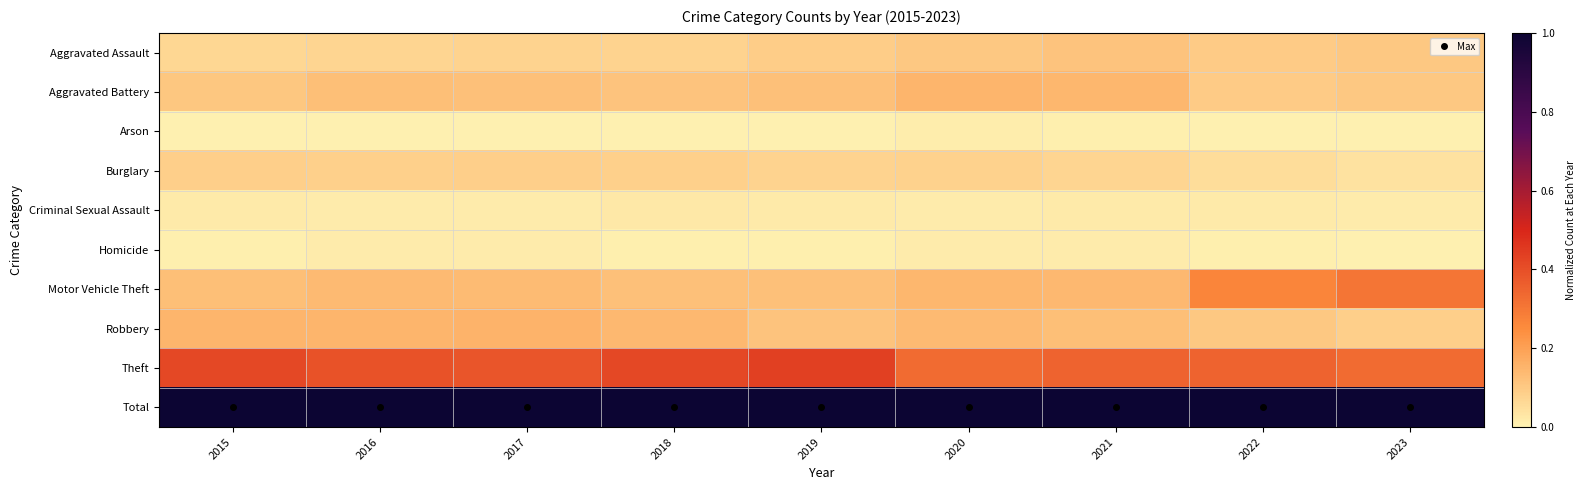

What is the spread (max minus min) of values at 2023?

1.0